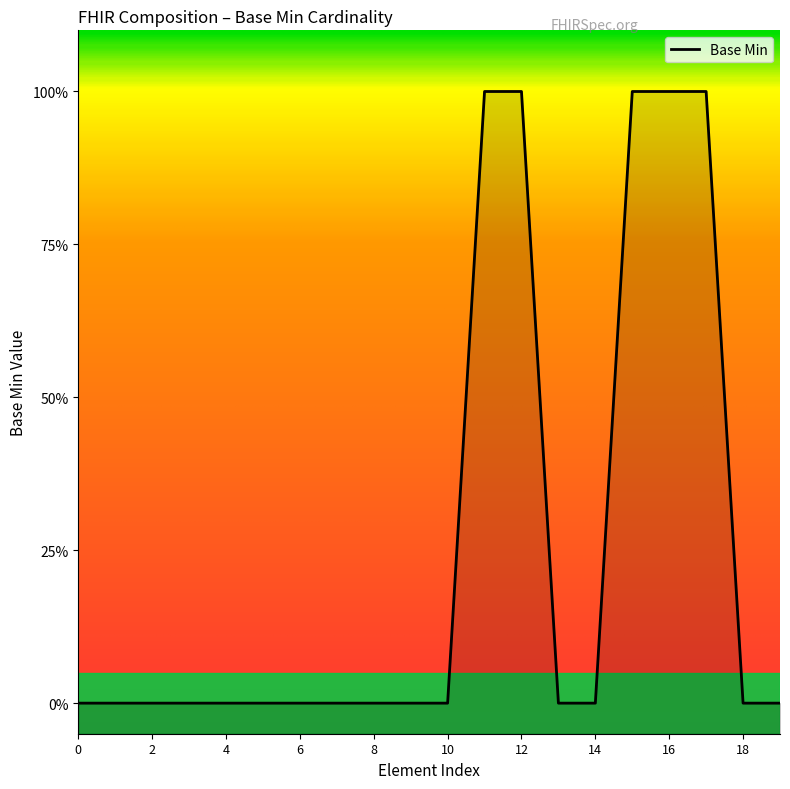

Which has a higher value, Composition.date or Composition.confidentiality?

Composition.date